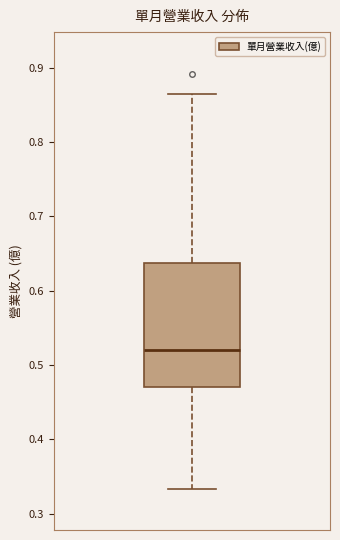

Read this box plot against the y-axis: the position of the median line, the range covered by the box, and the ends of both whiskers. The values are not printed on the chart, so give them approximately, as read against the axis.

median 0.52, box 0.47 to 0.64, whiskers 0.33 to 0.87